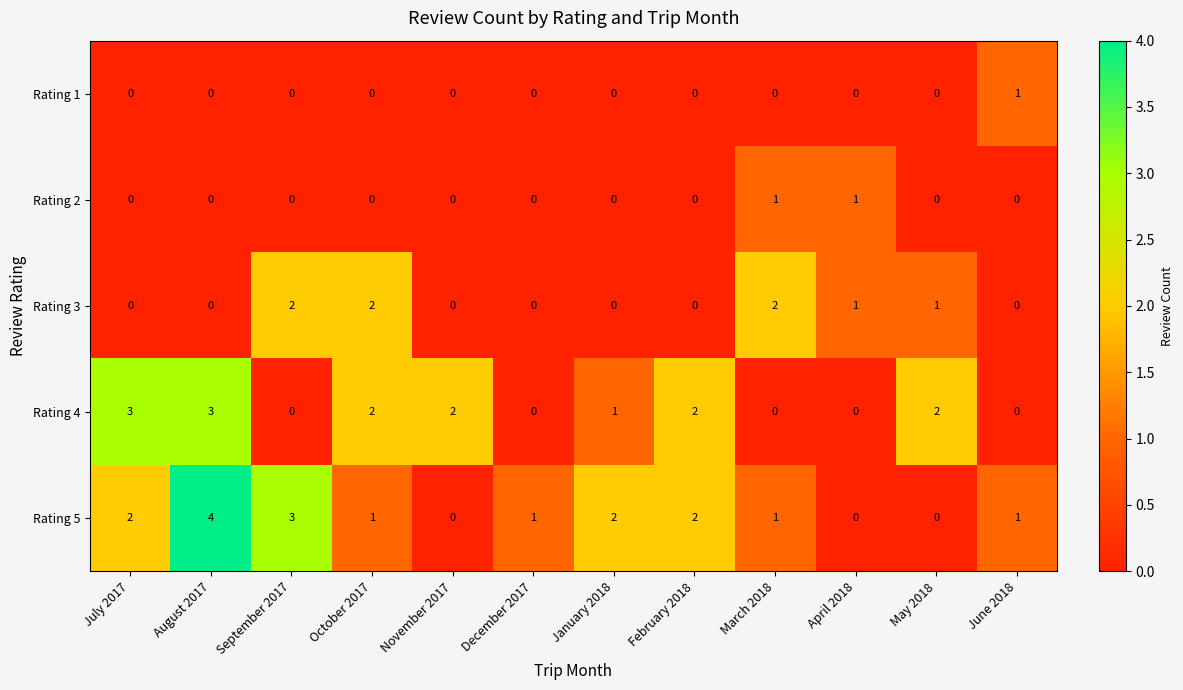

Which category has the highest value in the Rating 5 series?

August 2017